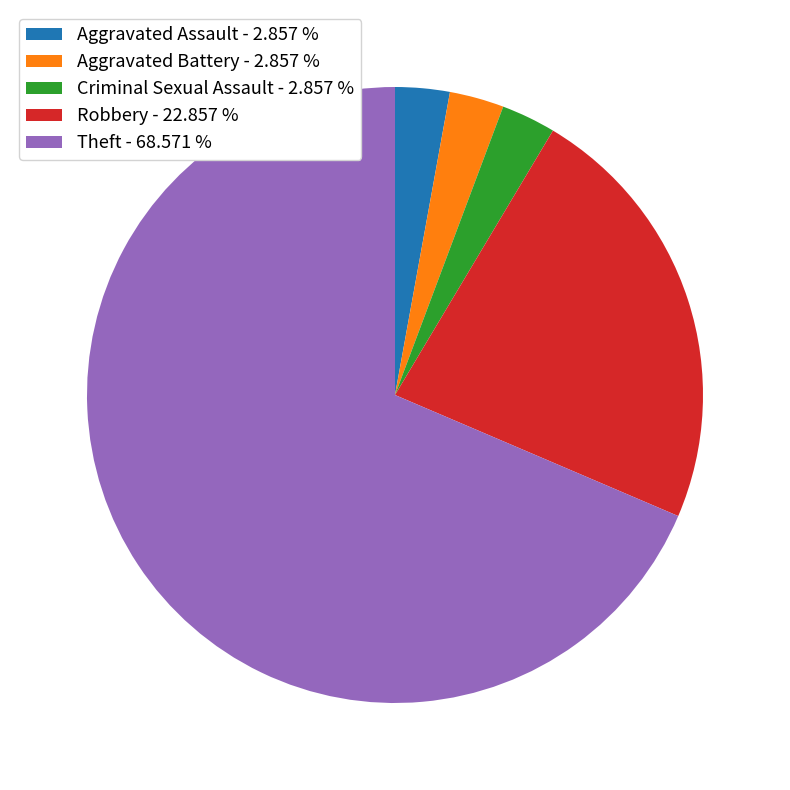

Is there any slice that represents more than half of the pie?

Yes